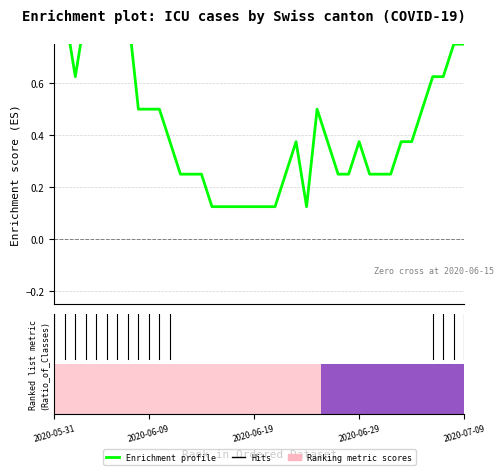

The value at 6 is 0.9. True or false?

True